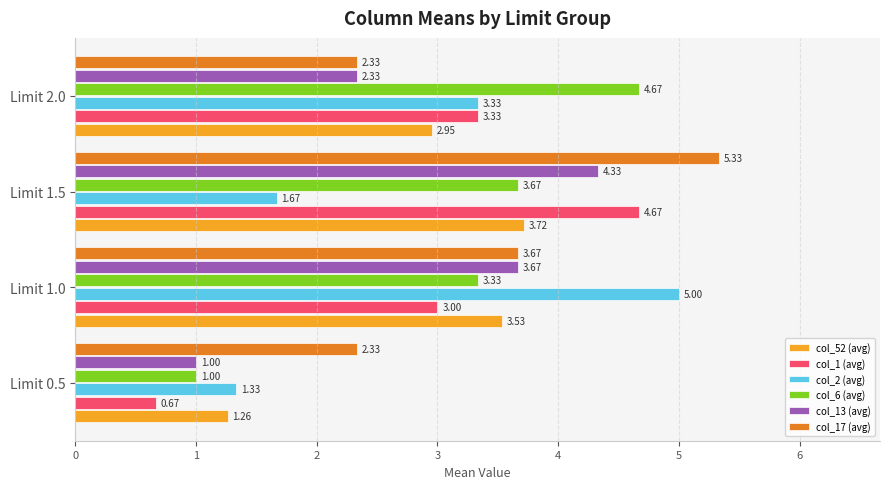

What is the sum of the col_1 (avg) values at Limit 1.0 and Limit 1.5?

7.7